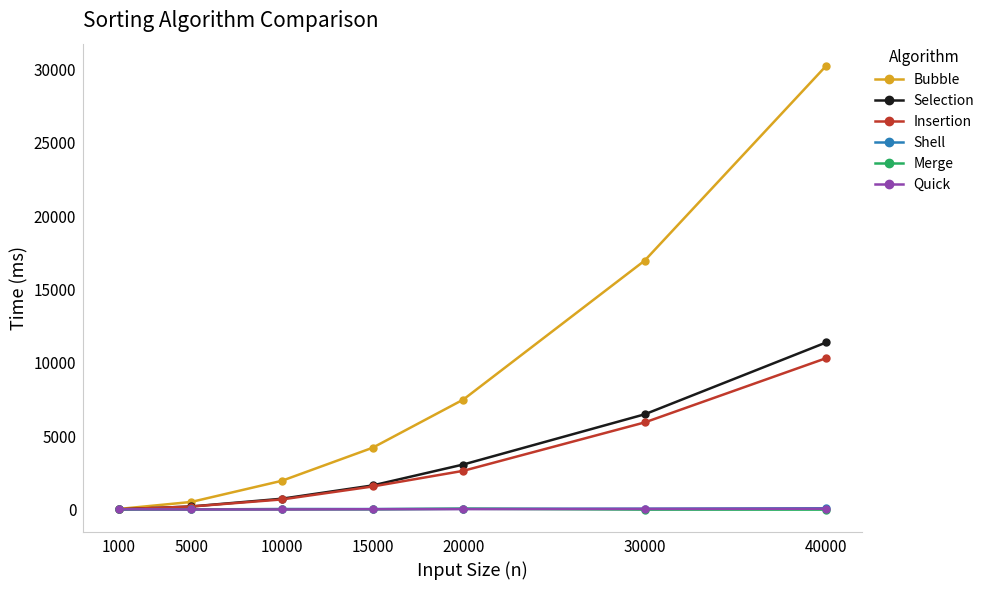

What is the lowest value of the Insertion series?

25